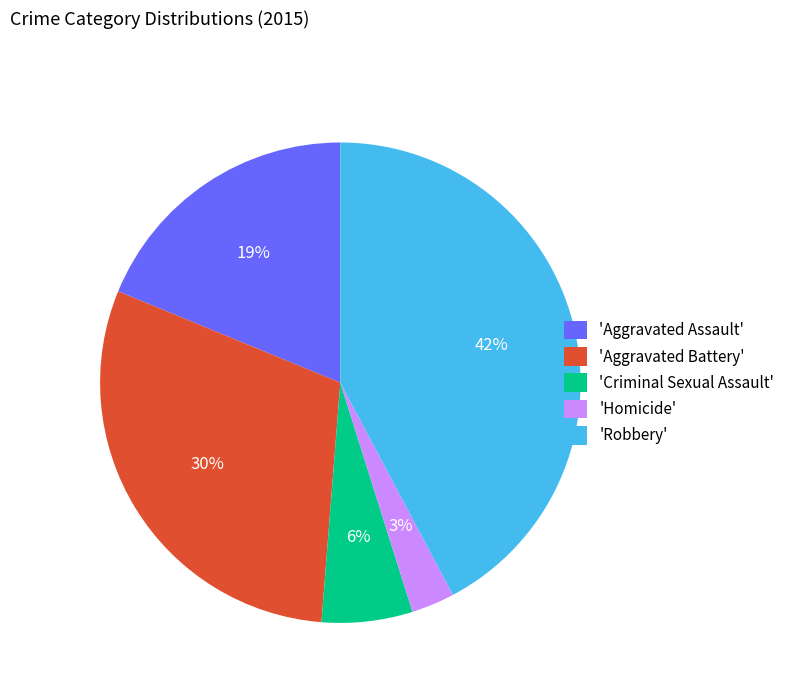

Which category has the smallest portion of the pie?

'Homicide'